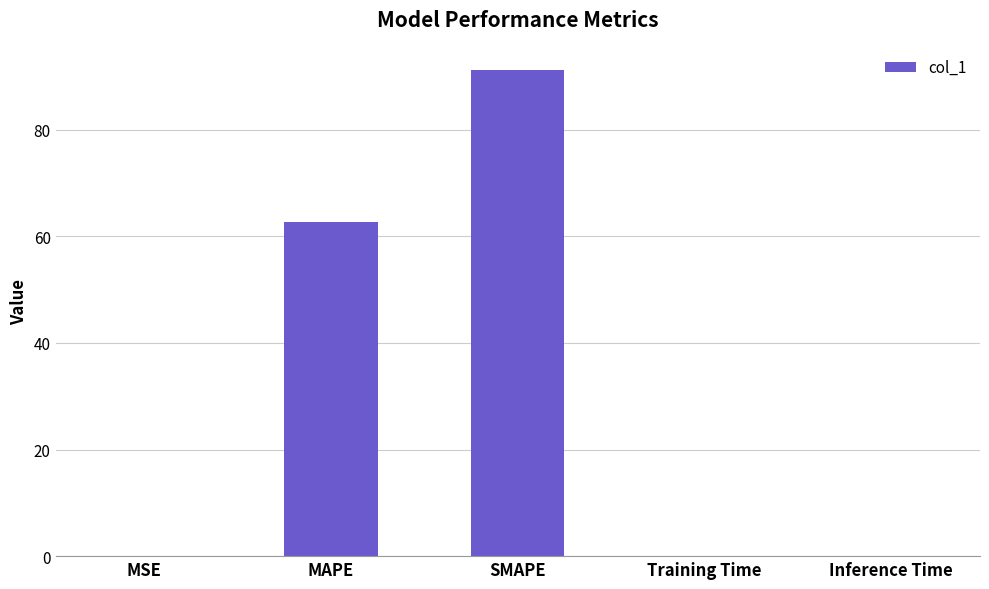

What is the ratio of the value at MAPE to the value at SMAPE?

0.7